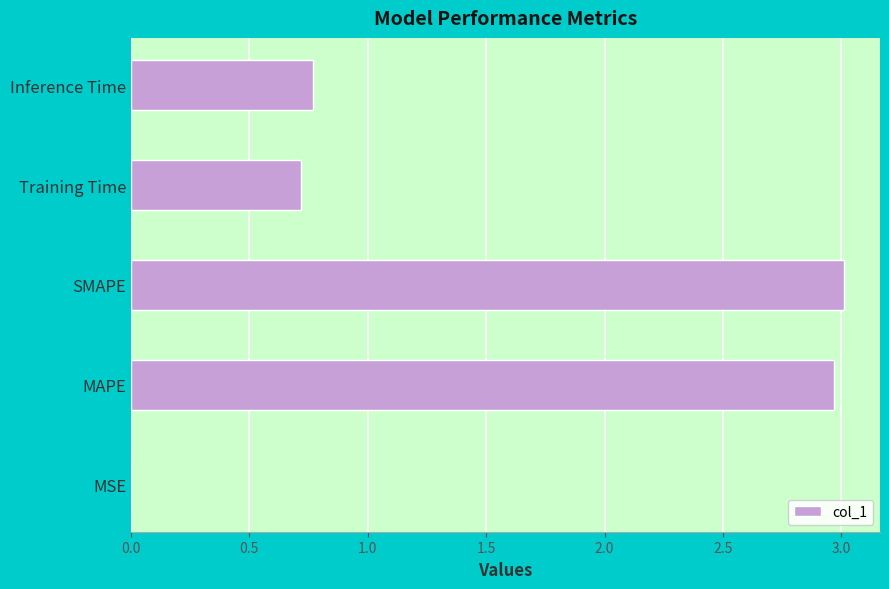

What is the ratio of the value at Inference Time to the value at SMAPE?

0.3